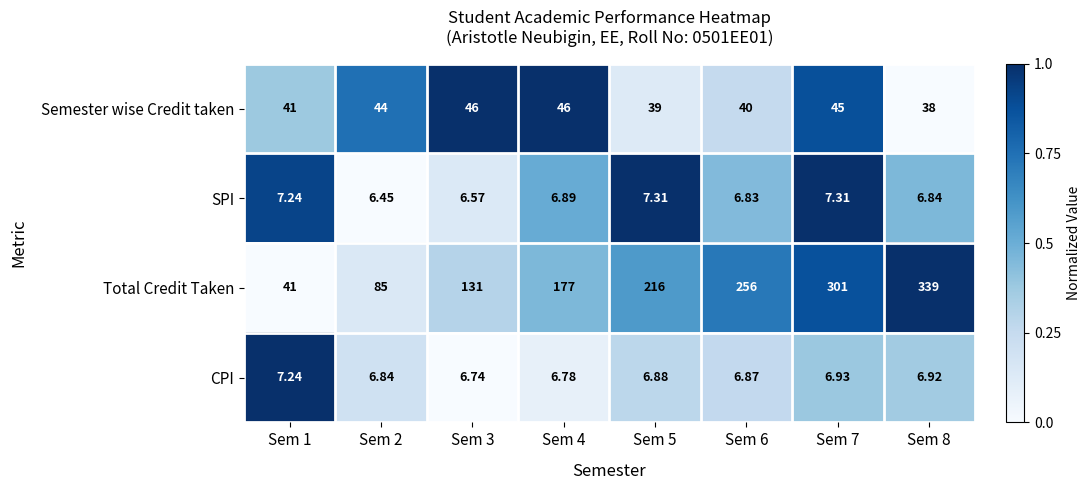

Between Sem 2 and Sem 4, which series saw the biggest shift?

Total Credit Taken